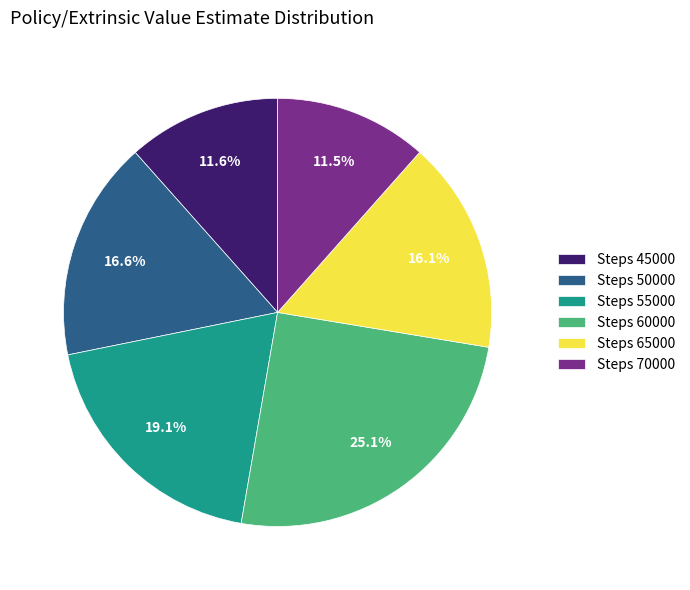

Which slice is the largest?

Steps 60000